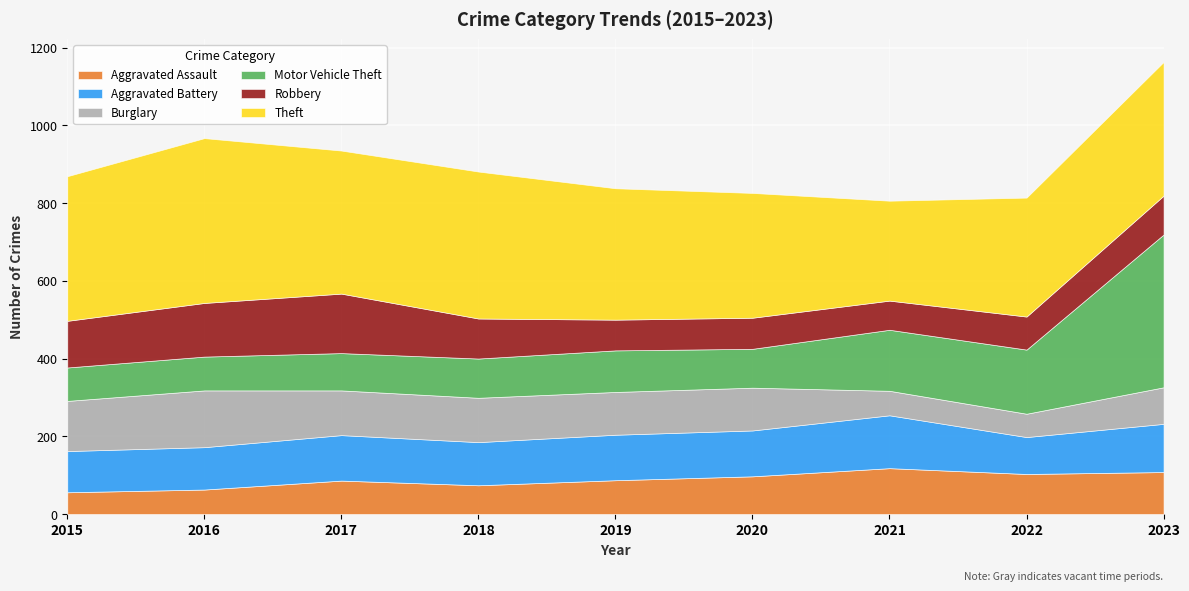

True or false: Theft has more than 1 interior local peaks.

True